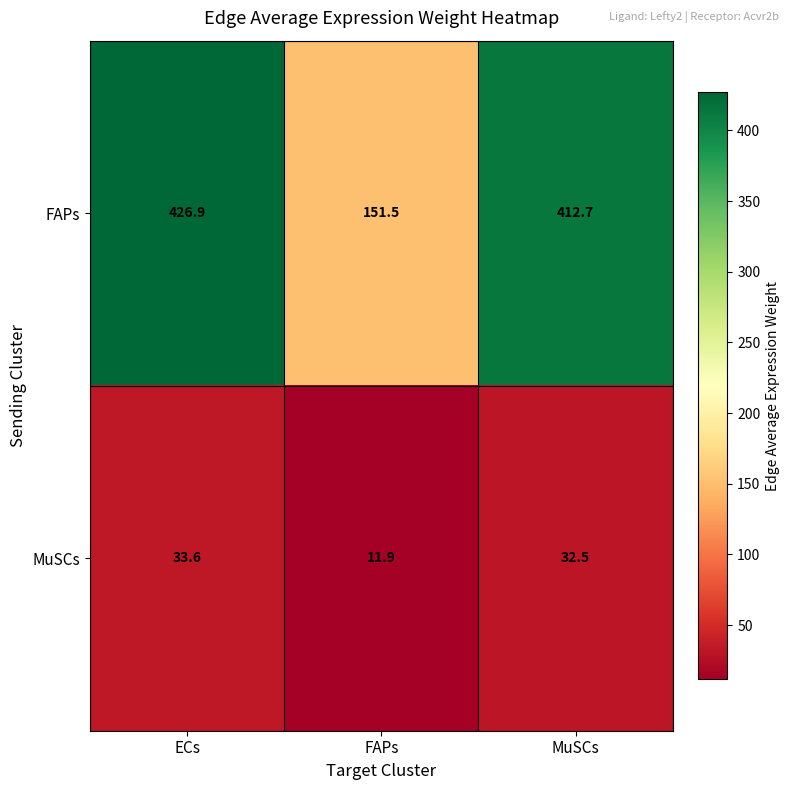

What is the difference between the second highest and minimum values in the MuSCs series?

20.6